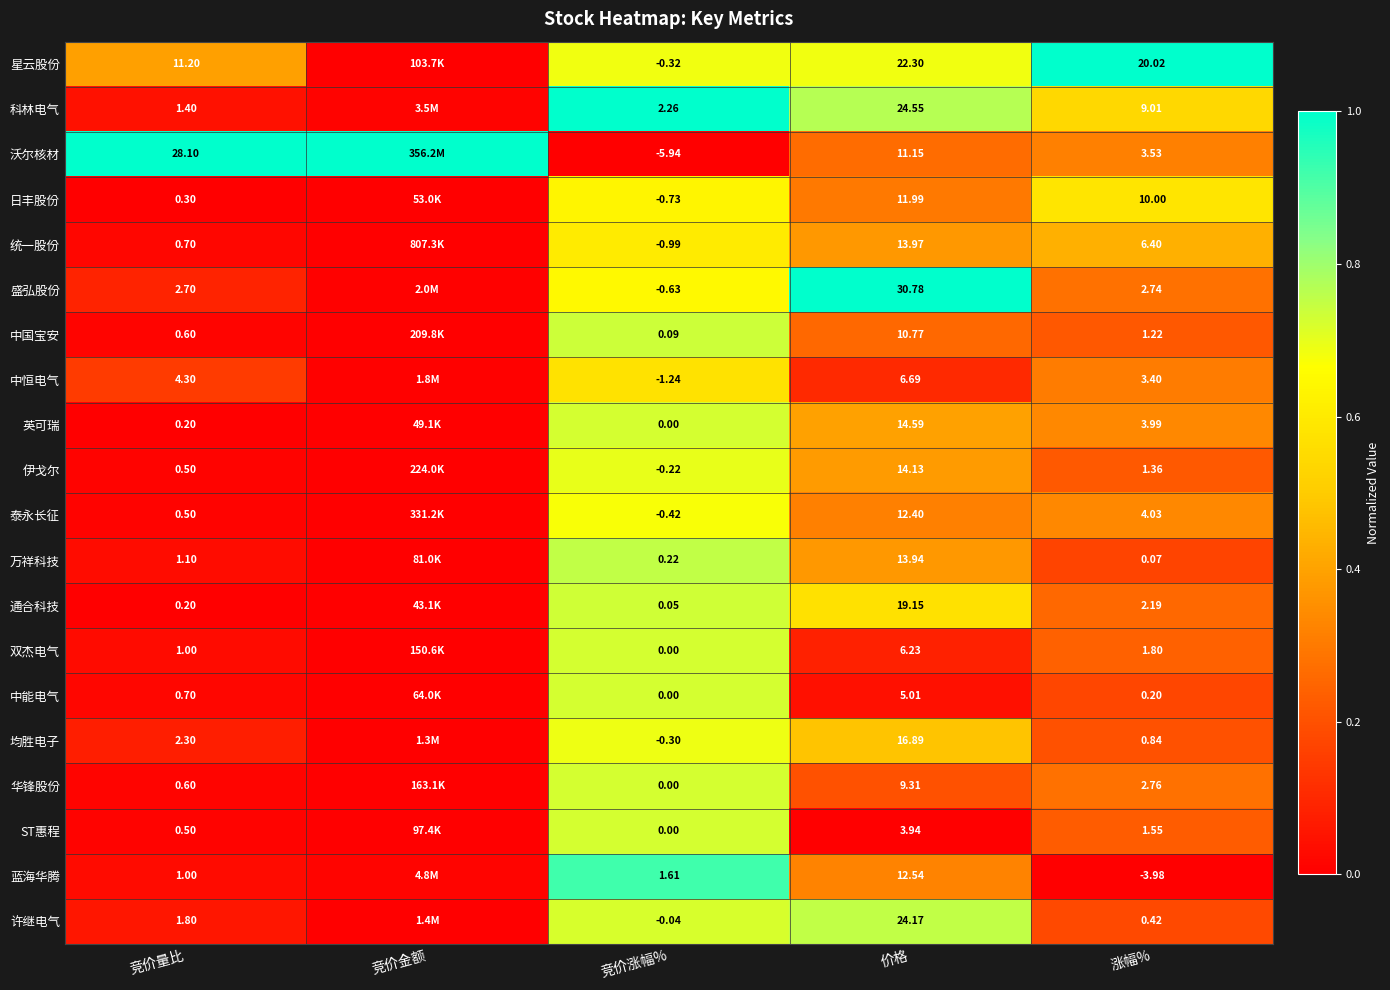

Which has a higher value, 竞价金额 or 竞价量比?

竞价量比